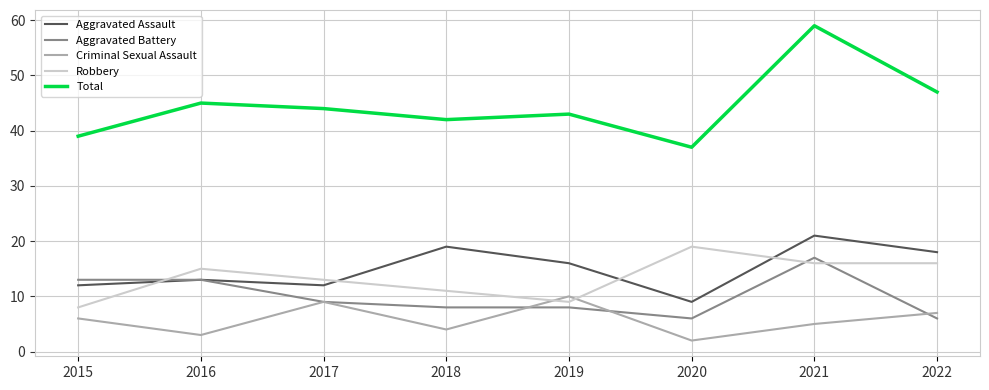

Read the Aggravated Assault value at 2017.

12